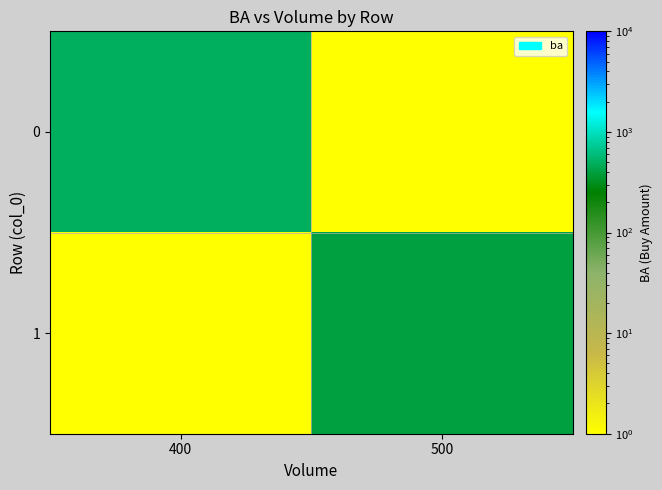

Which label corresponds to the largest value in the chart?

400